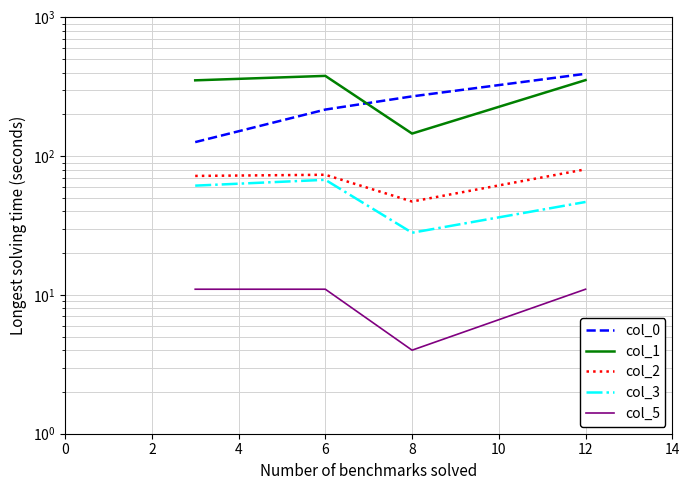

After their last crossing, which series has the higher values: col_1 or col_0?

col_0